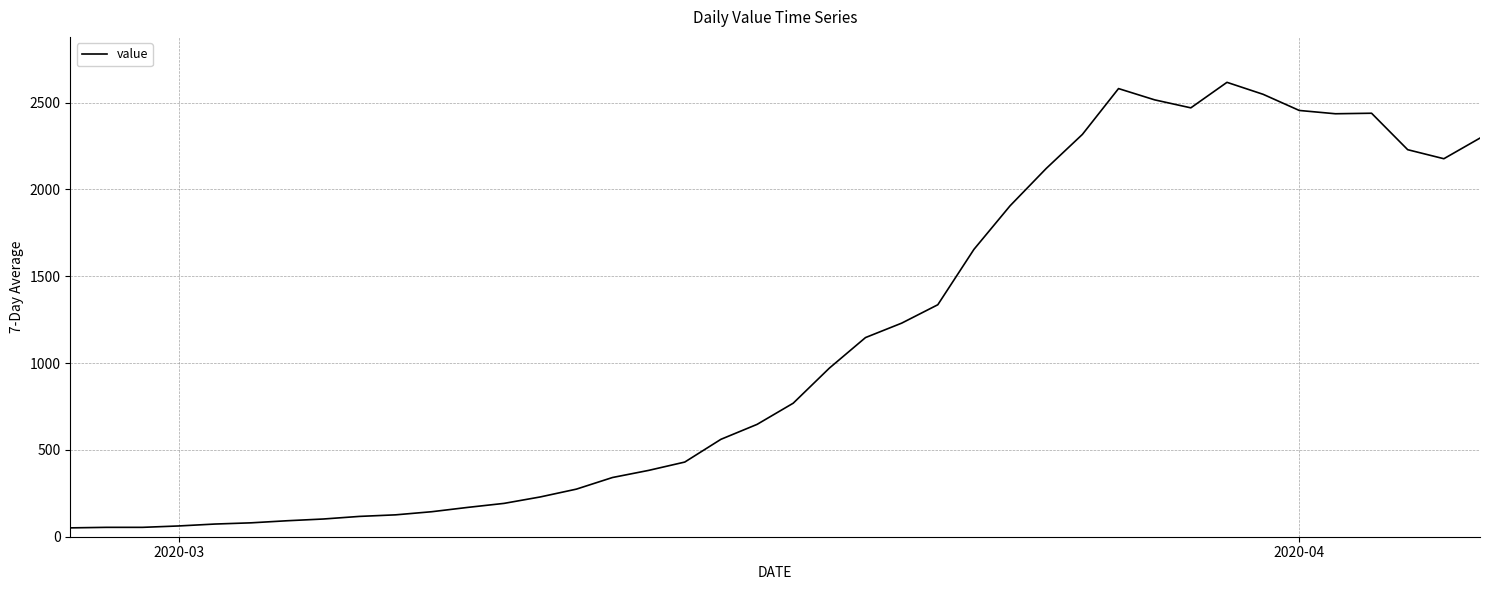

What is the minimum value shown in the chart?

51